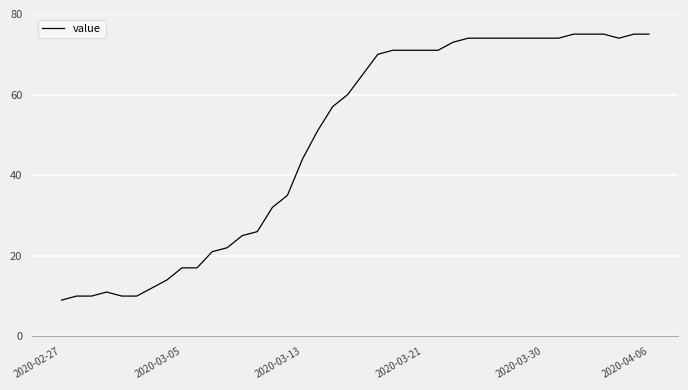

What is the smallest value displayed?

9